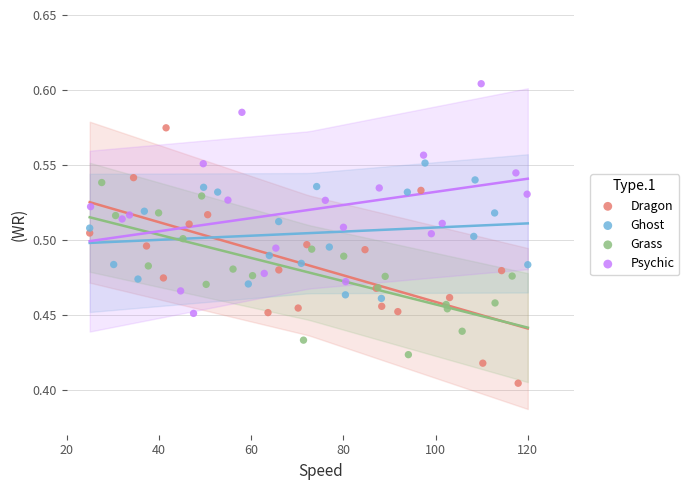

Which series reaches the minimum Y coordinate?

Dragon